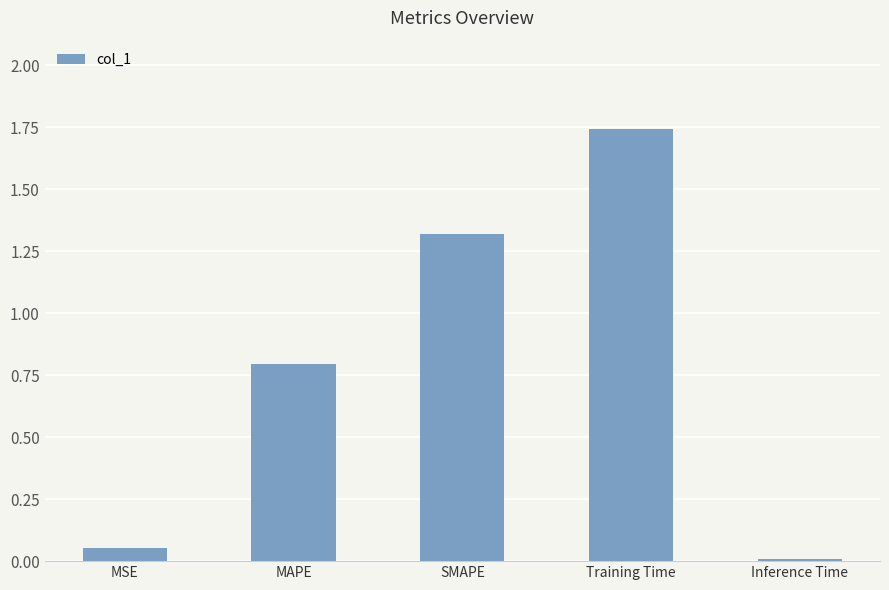

What position from the left is Inference Time?

5